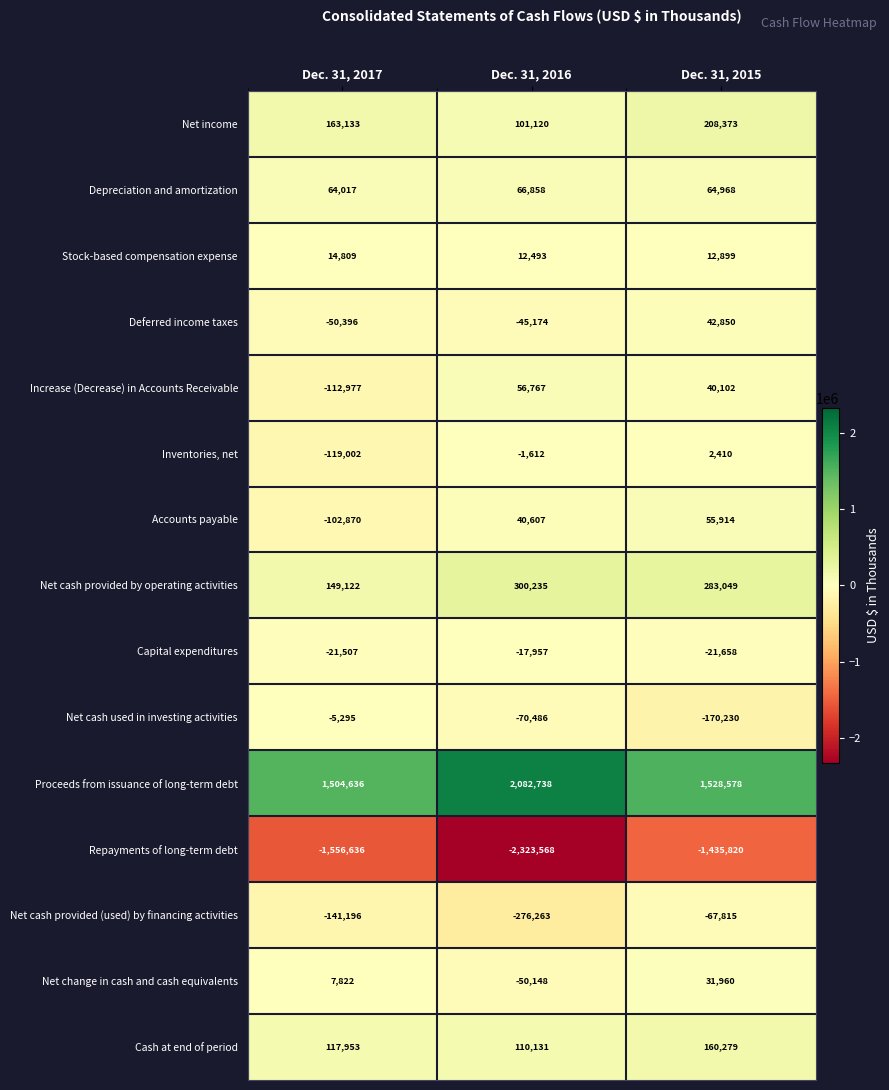

Which series has the largest total across all categories?

Proceeds from issuance of long-term debt